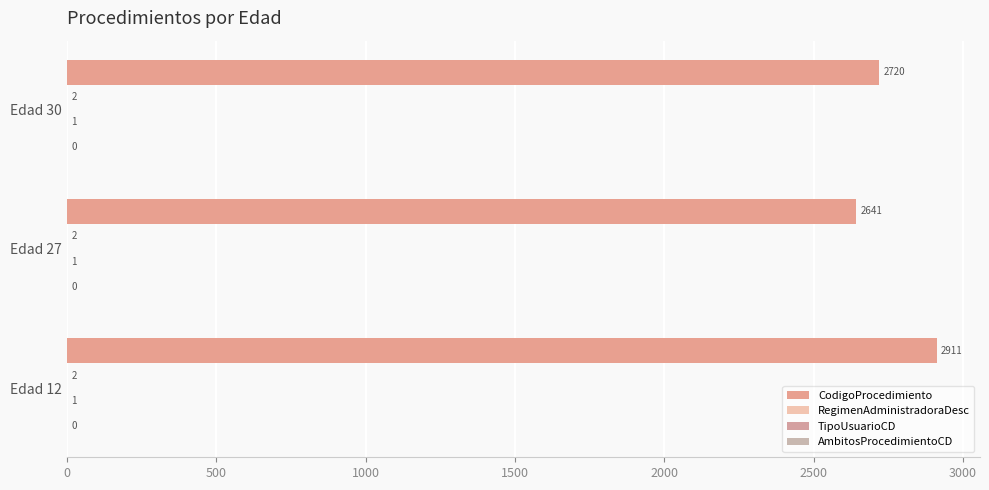

At how many categories does at least one series exceed 2724?

1